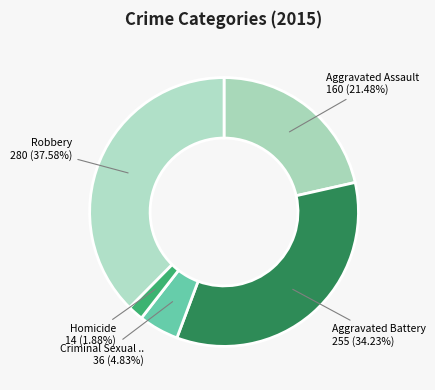

To the nearest percent, what is the average slice percentage?

20%